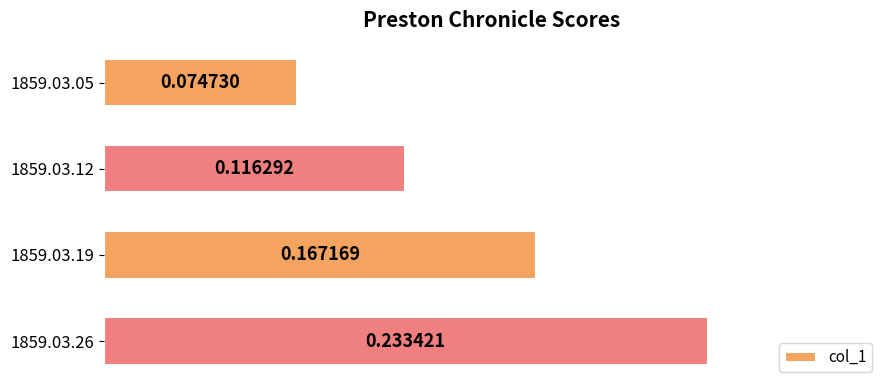

Which has a higher value, 1859.03.05 or 1859.03.26?

1859.03.26